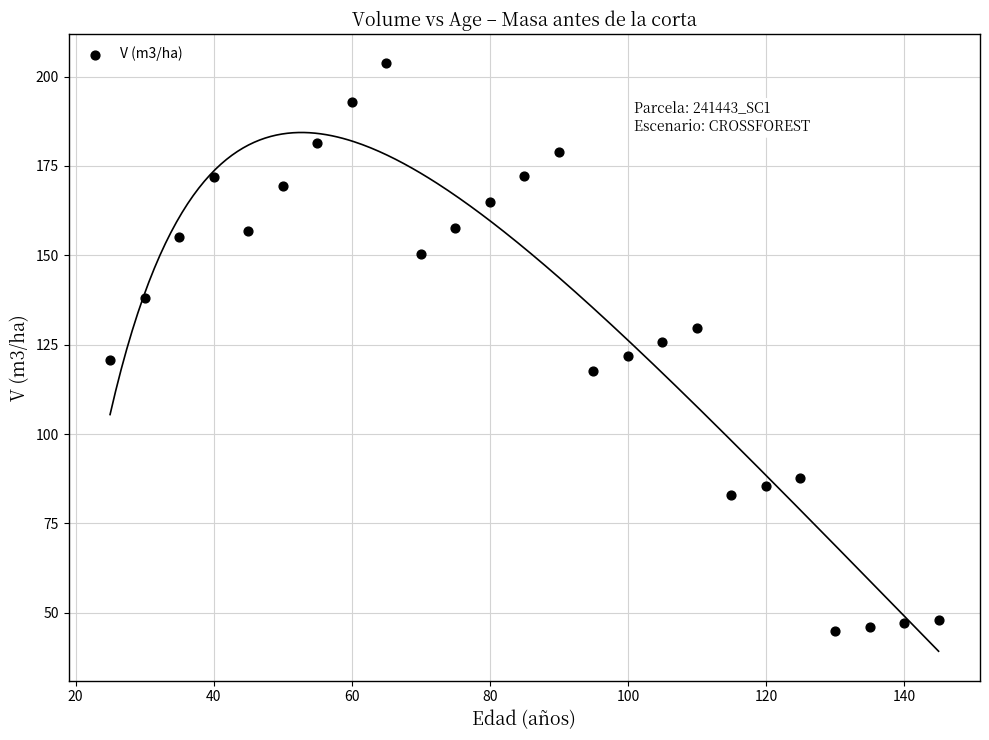

What is the range of Y values (max minus min)?

158.9